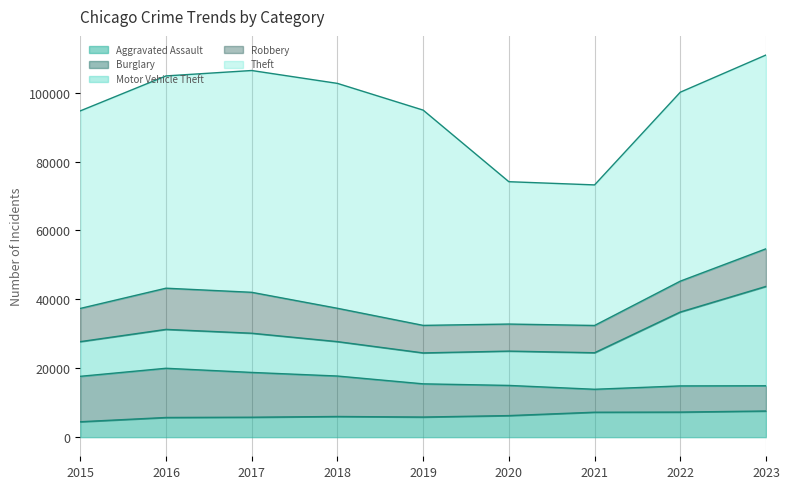

How many lines are shown in the chart?

5